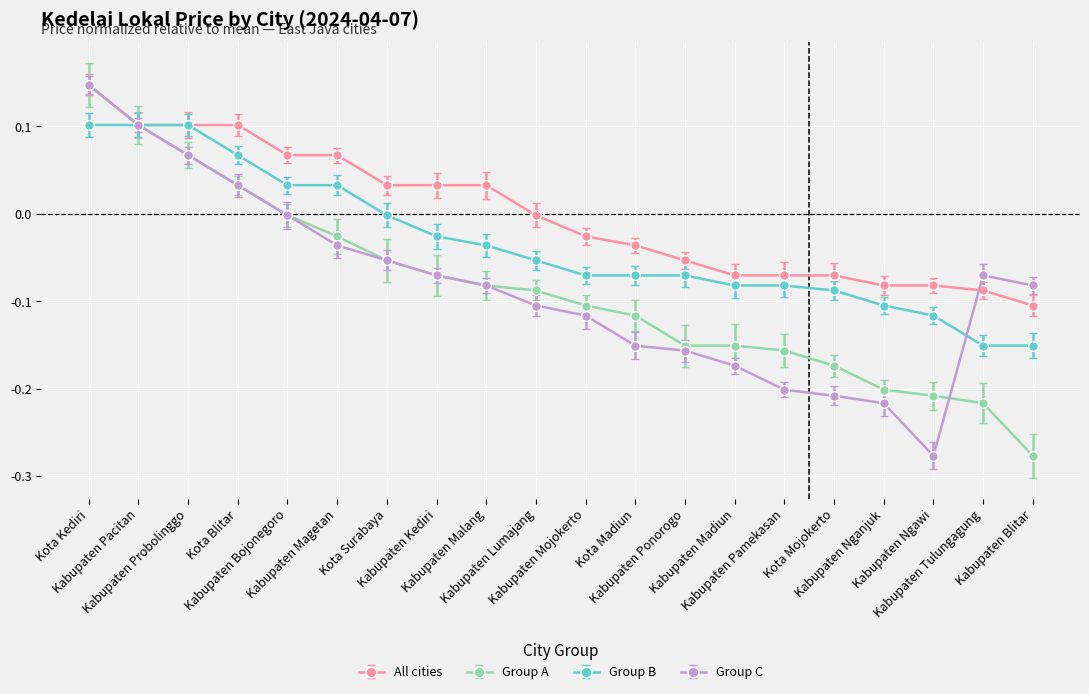

Which series has the largest total across all categories?

All cities